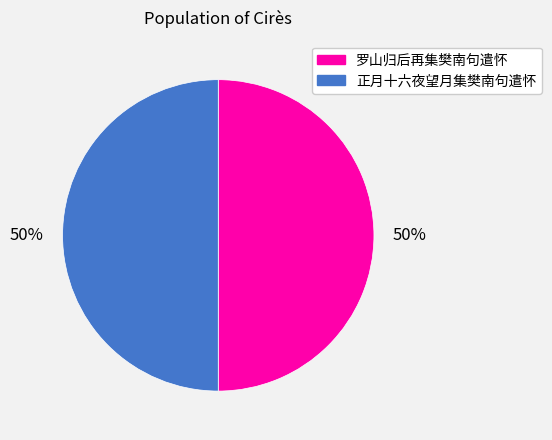

To the nearest percent, what percentage of the pie is 正月十六夜望月集樊南句遣怀?

50%